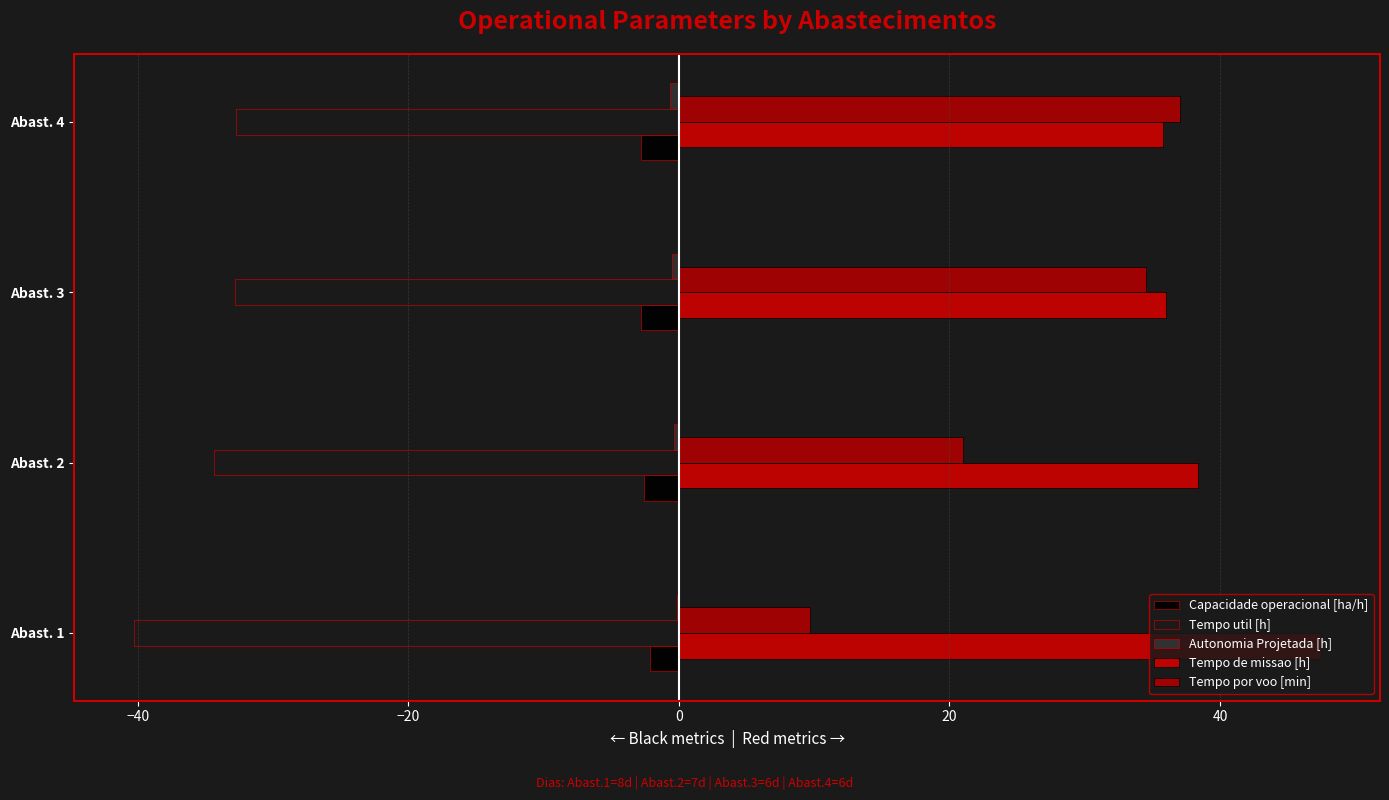

How many distinct data groups are displayed?

5